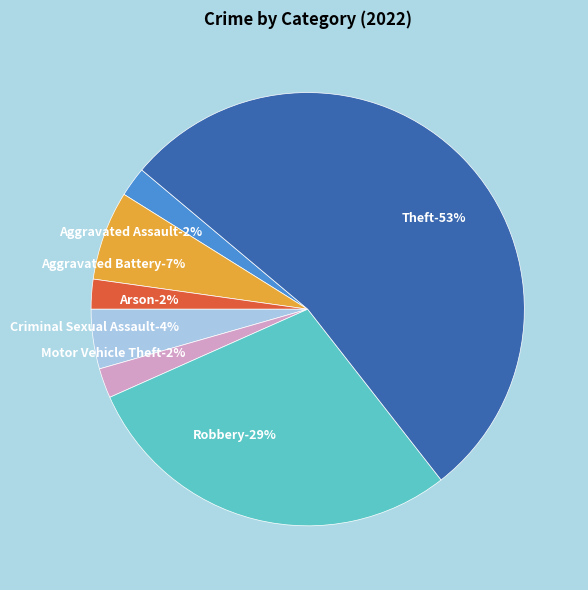

To the nearest percent, what is the average slice percentage?

12%